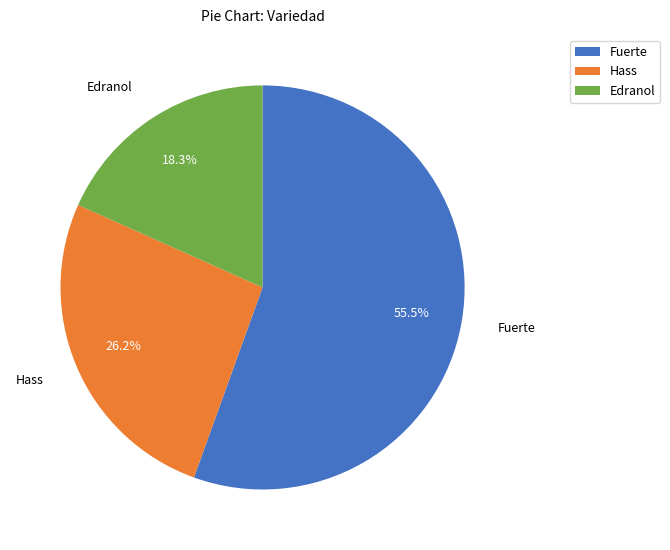

What percentage is the Hass slice, to the nearest percent?

26%